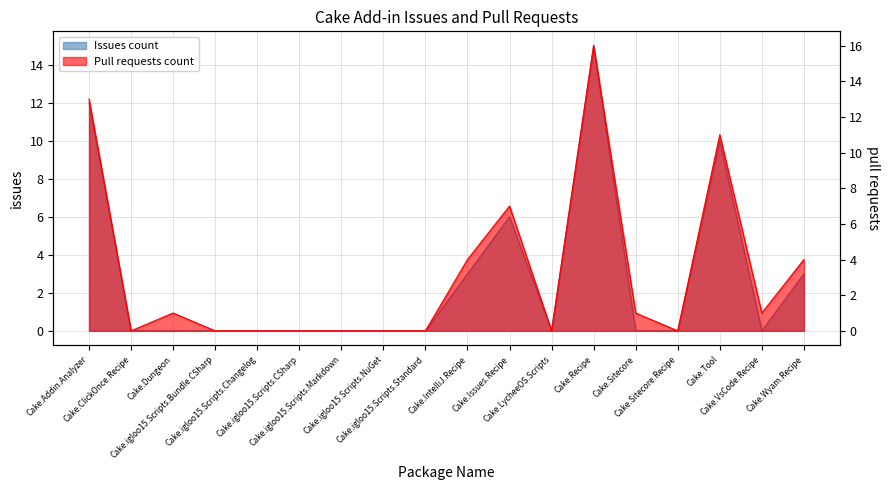

What are all the series names shown in the legend?

Issues count, Pull requests count